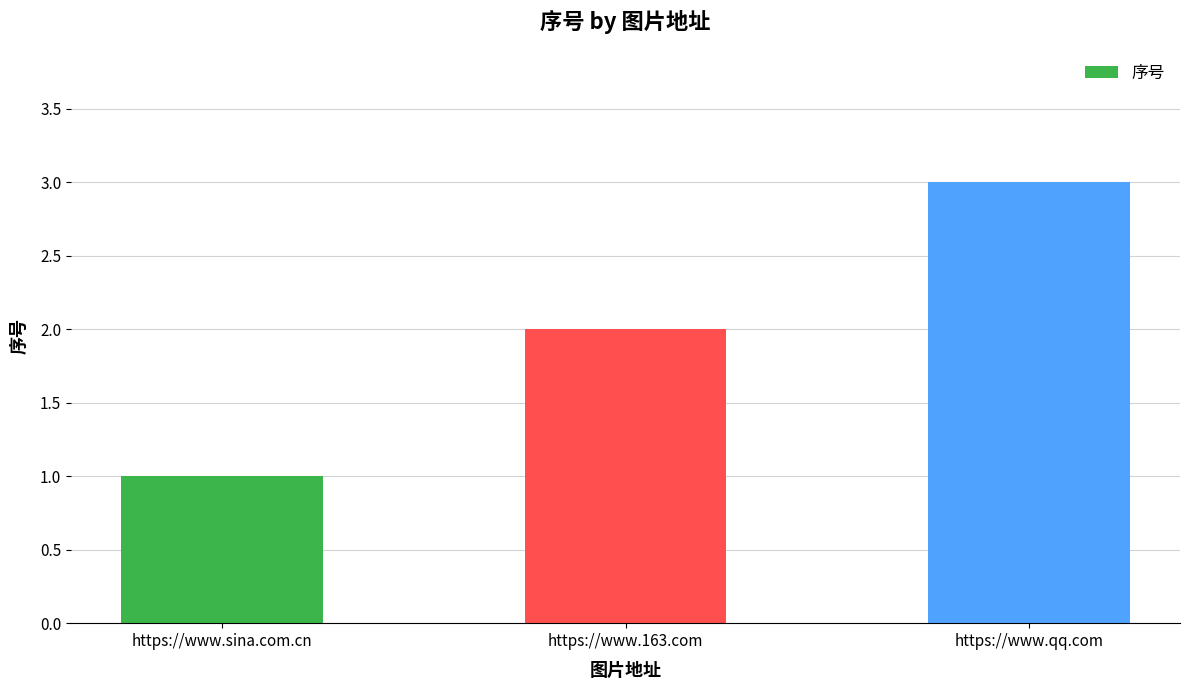

Does the chart contain stacked bars?

No